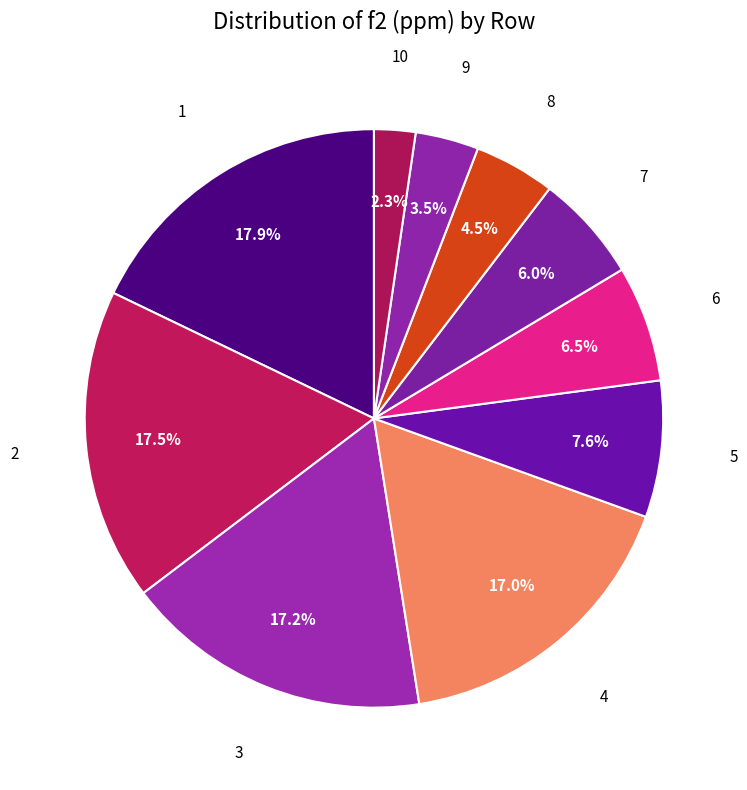

Combined, what portion of the pie is 3 and 6?

23.7%